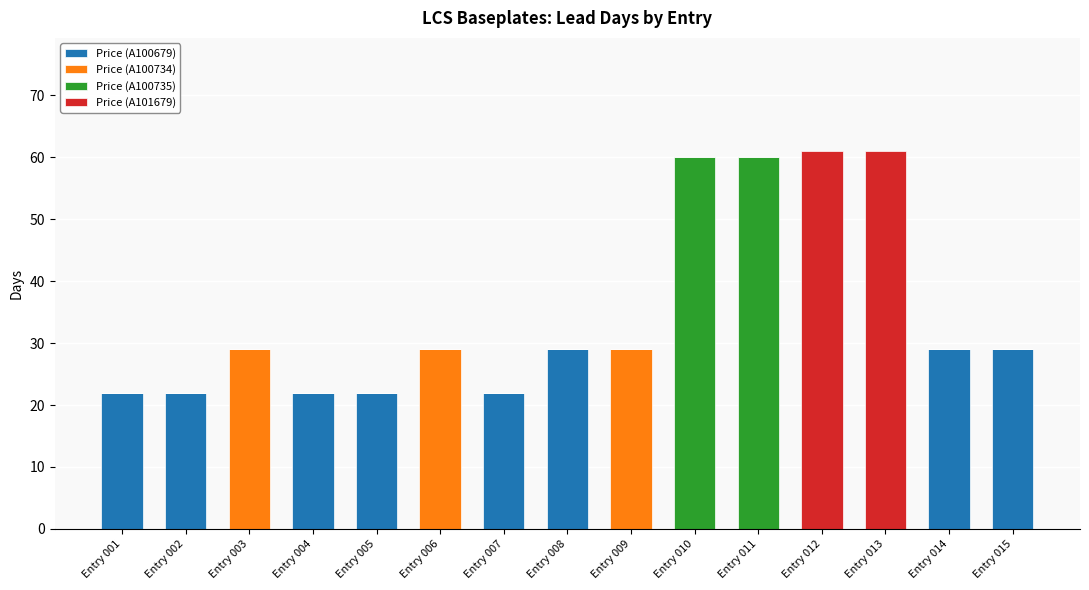

Does the chart contain stacked bars?

Yes